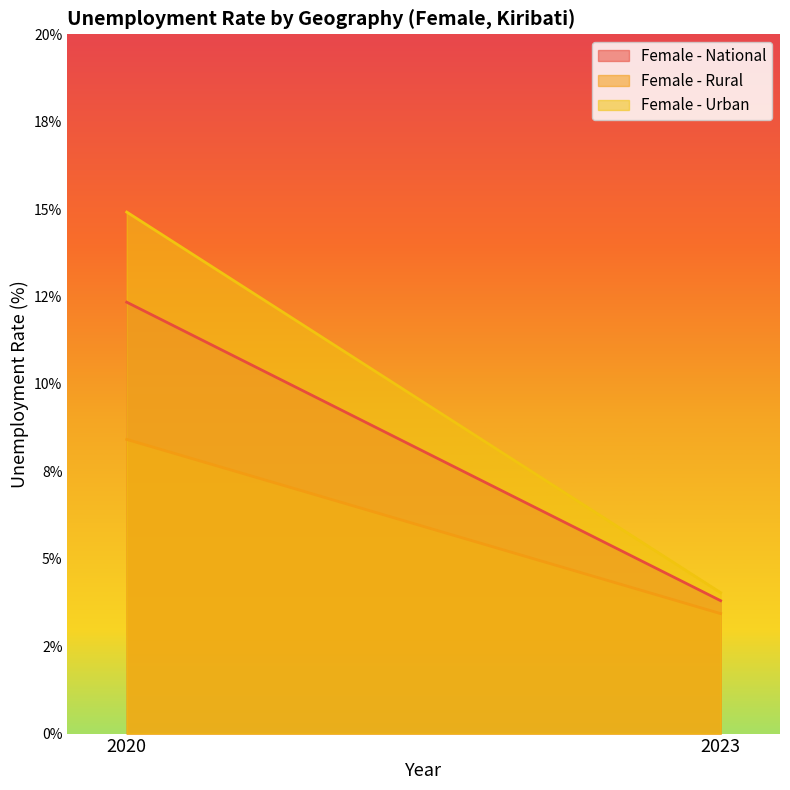

Which has a higher value, 2020 or 2023?

2020